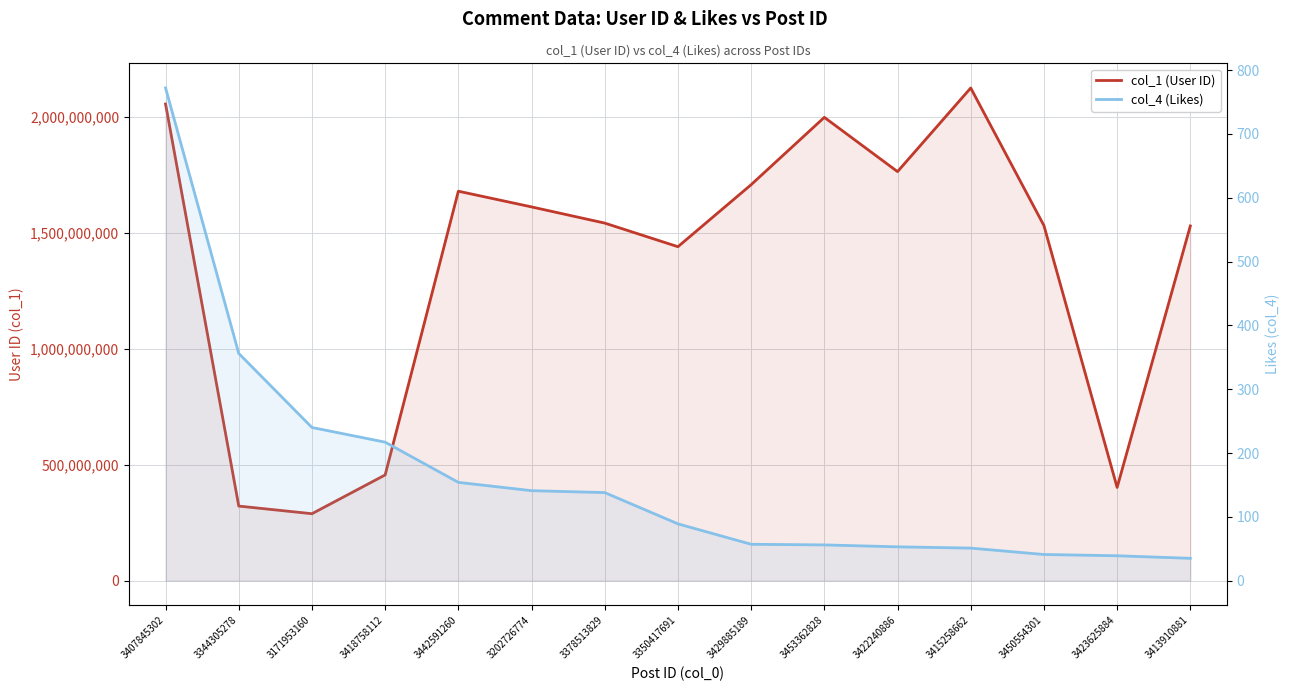

What is the value of the col_4 (Likes) point at the 6th from the left?

141